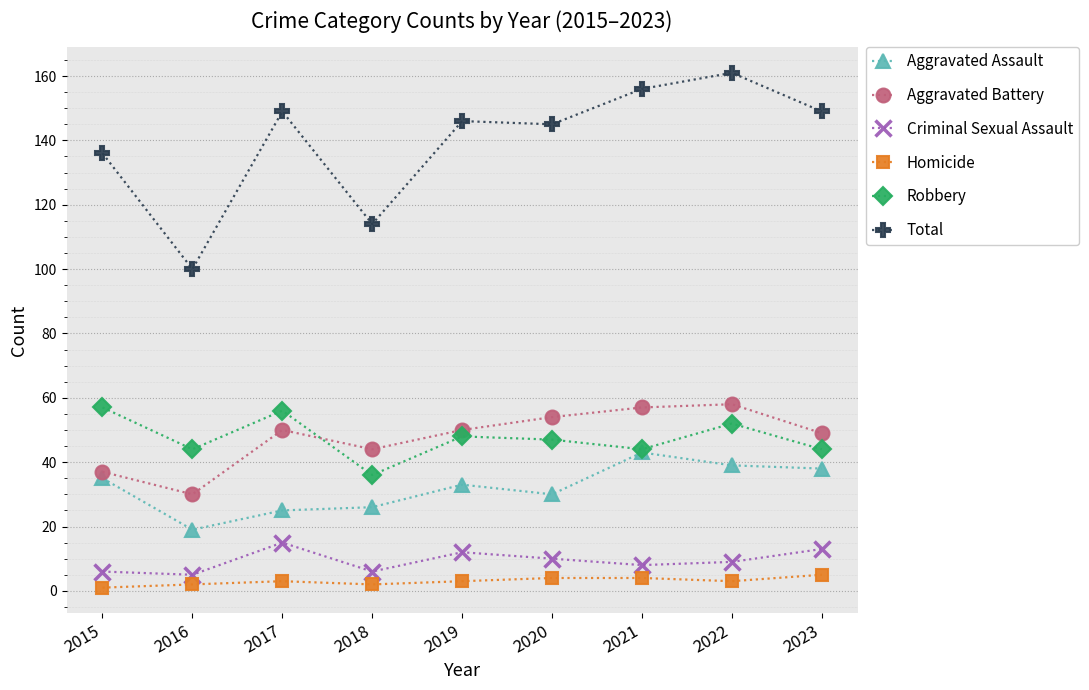

Which series has the largest total across all categories?

Total